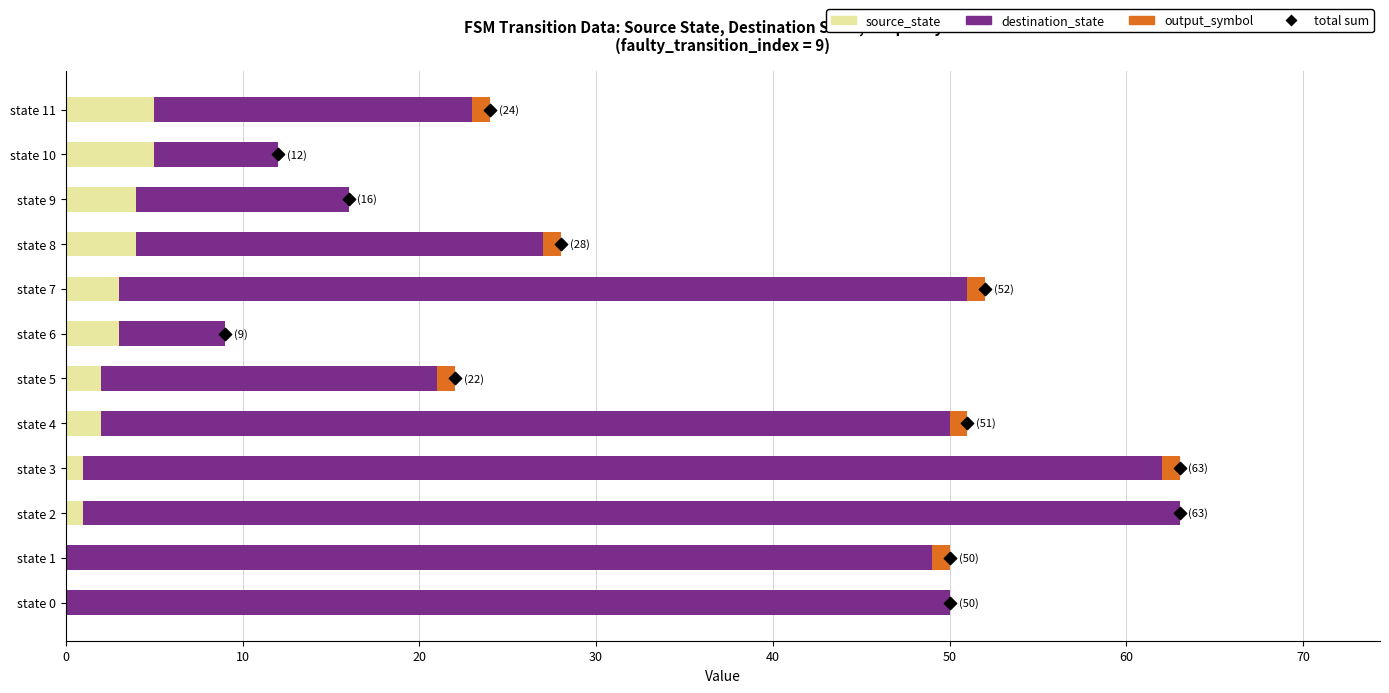

Is the value of output_symbol at 80 greater than the value of total sum at 20?

No